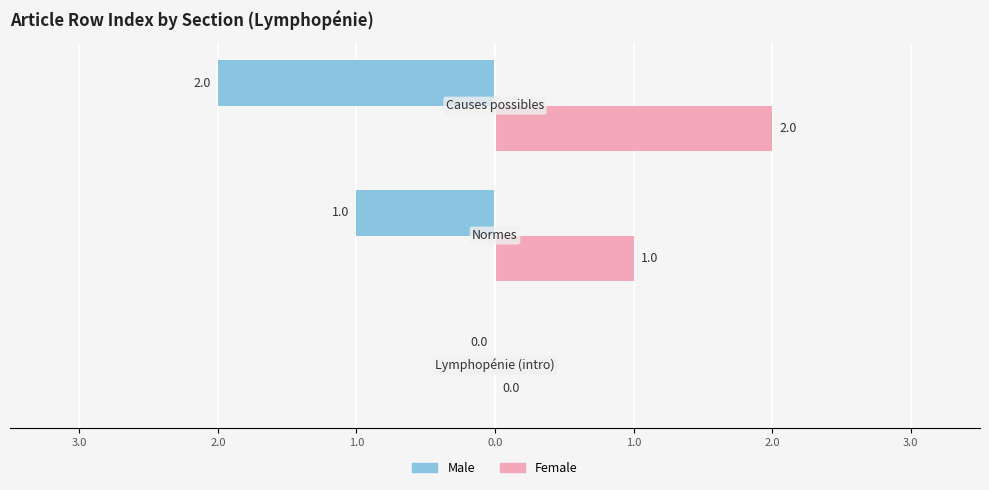

What are all the series names shown in the legend?

Male, Female